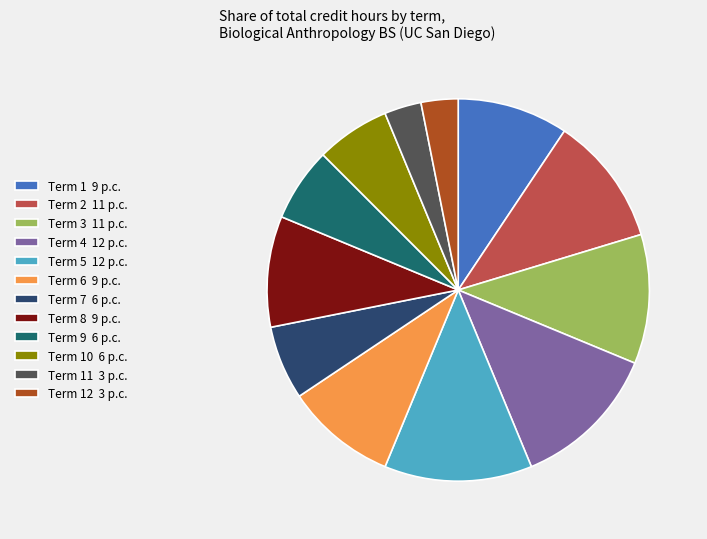

What is the ratio of the value at Term 2 11 p.c. to the value at Term 6 9 p.c.?

1.2